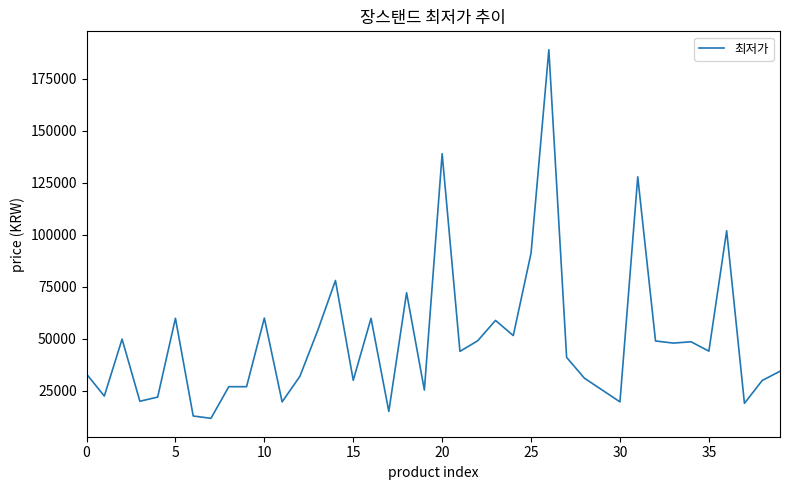

What is the maximum value shown in the chart?

188990